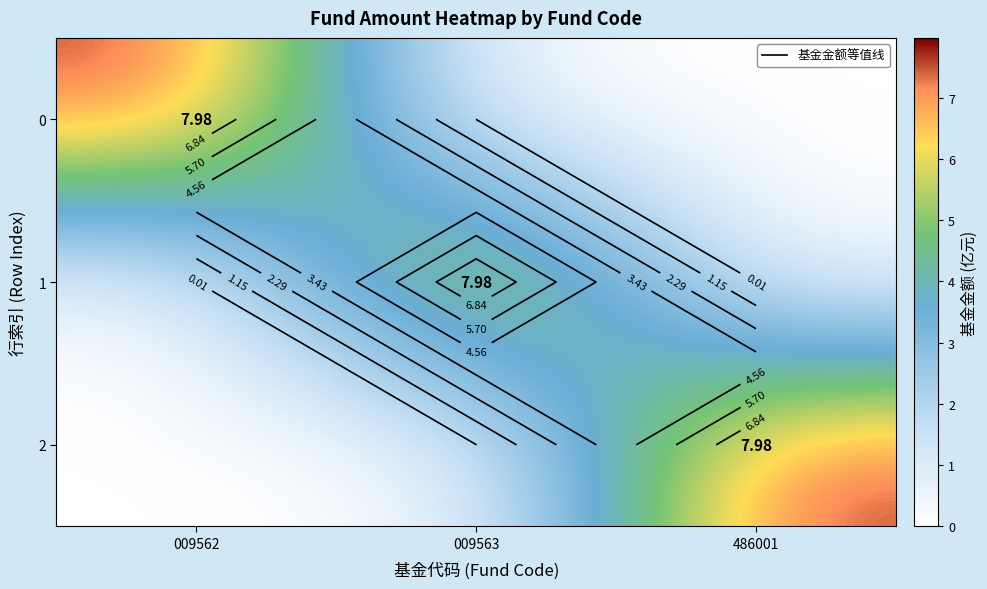

How many 1 values are between 0 and 7?

2